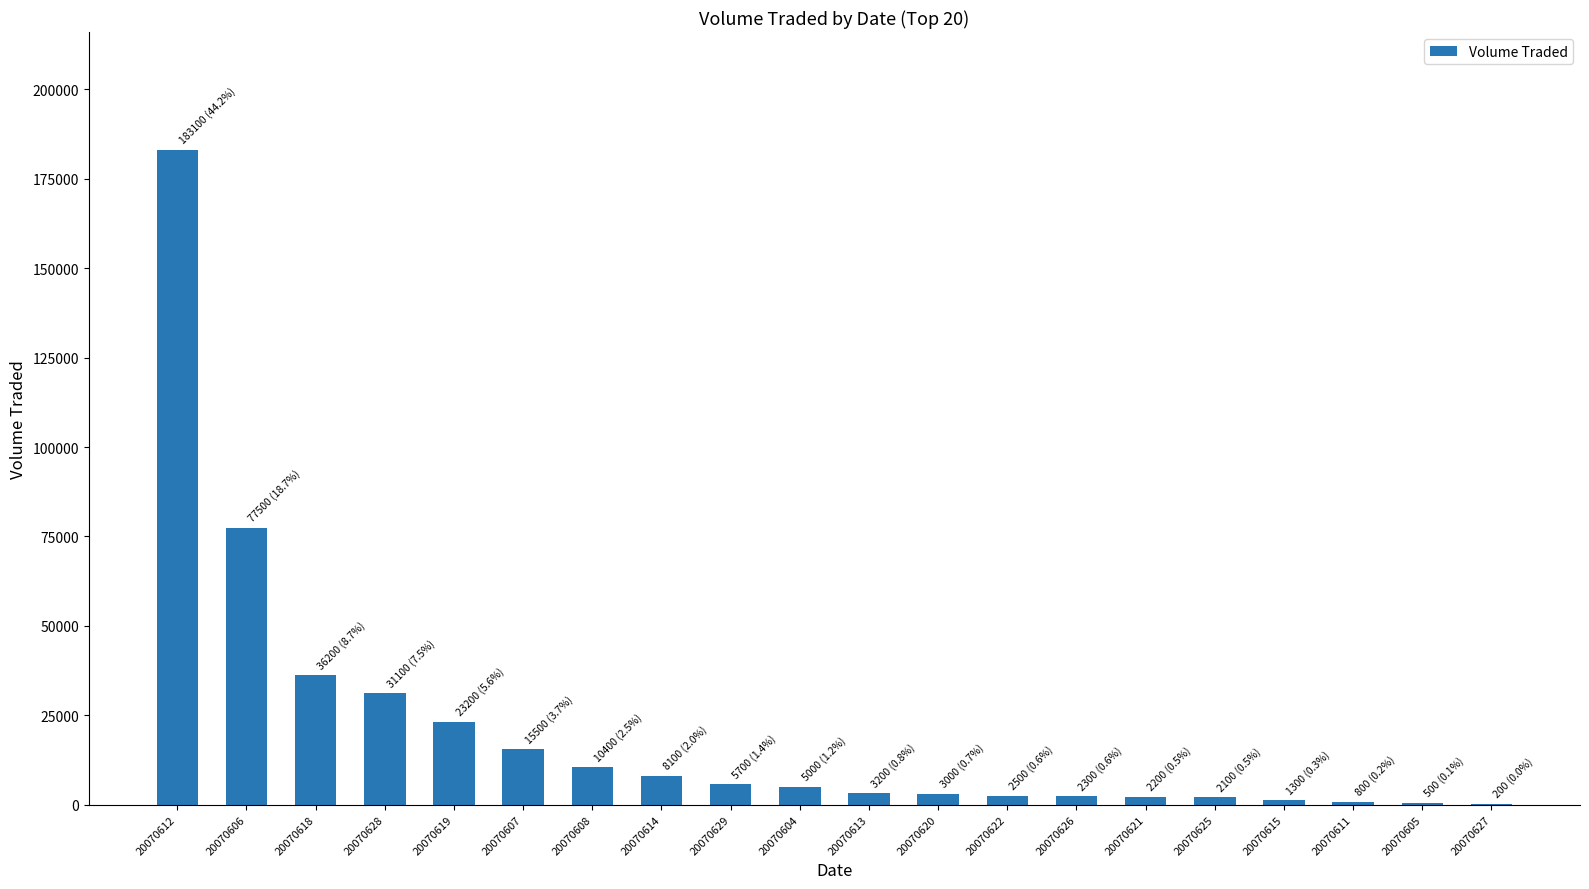

Where does the data first go above 5000?

20070612